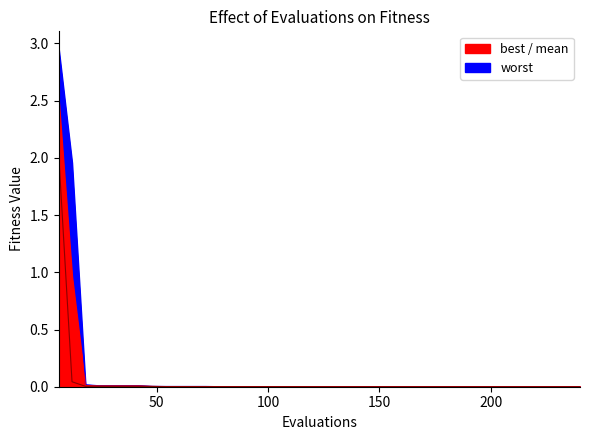

What is the sum of all mean values?

3.5